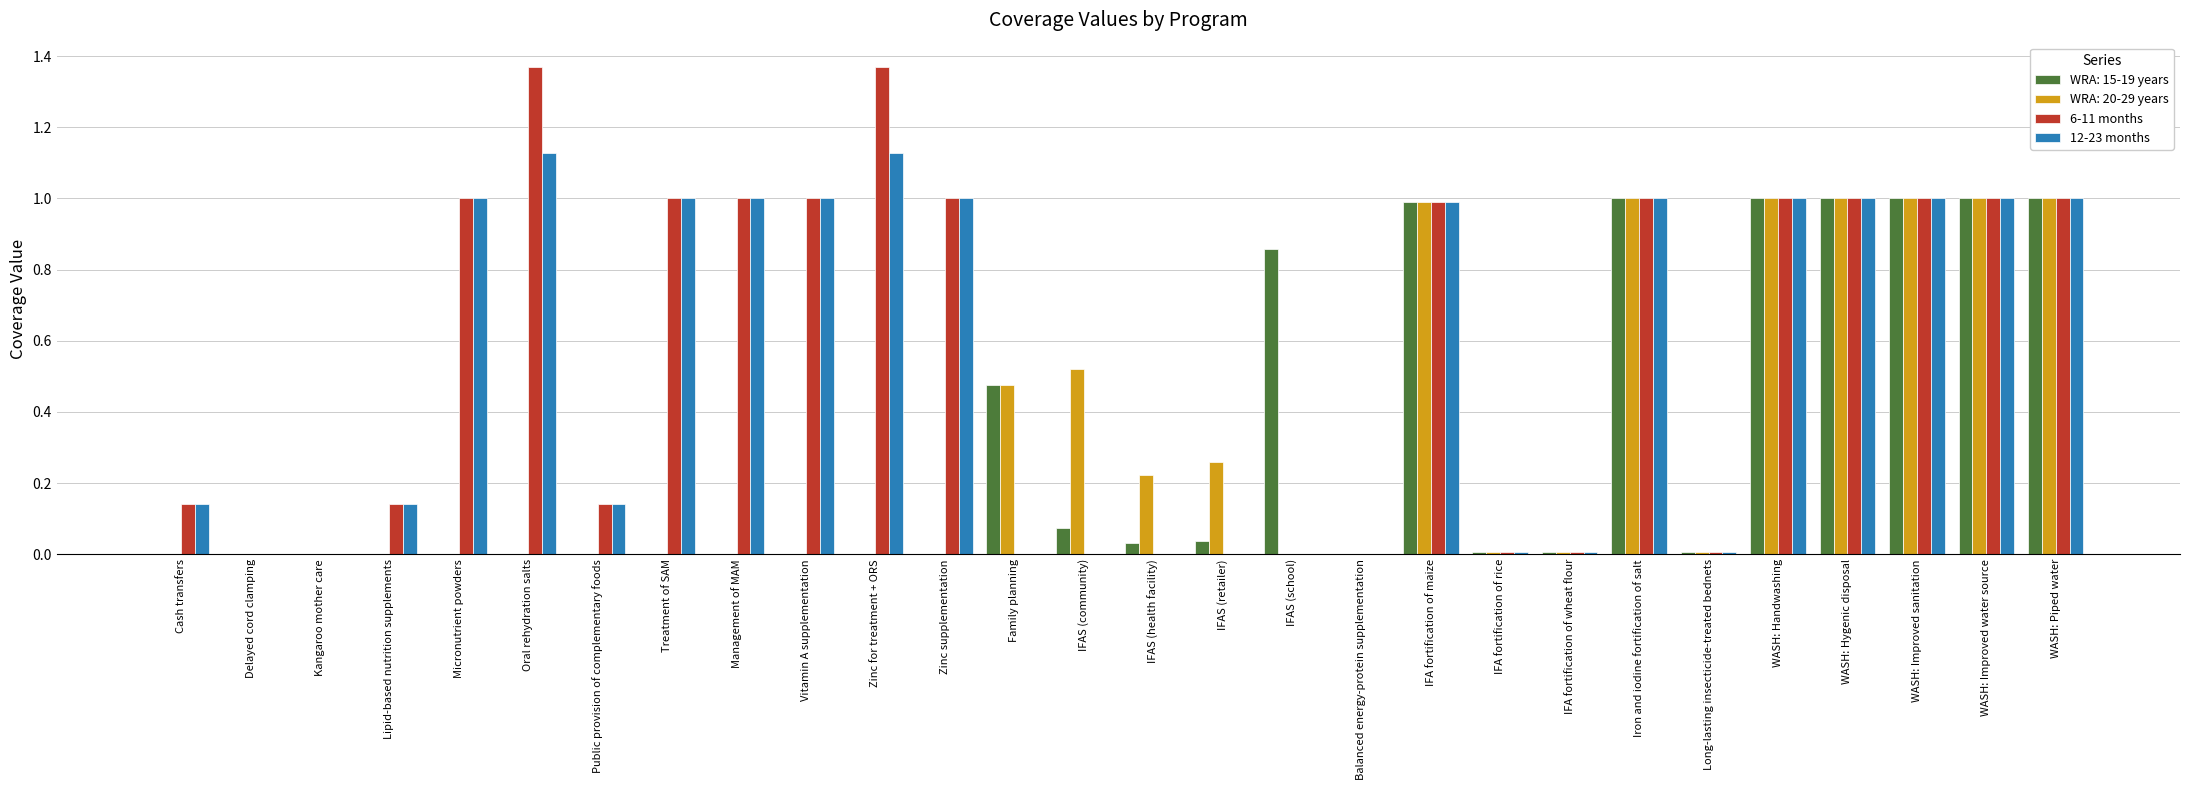

What is the total value across all series at Management of MAM?

2.0